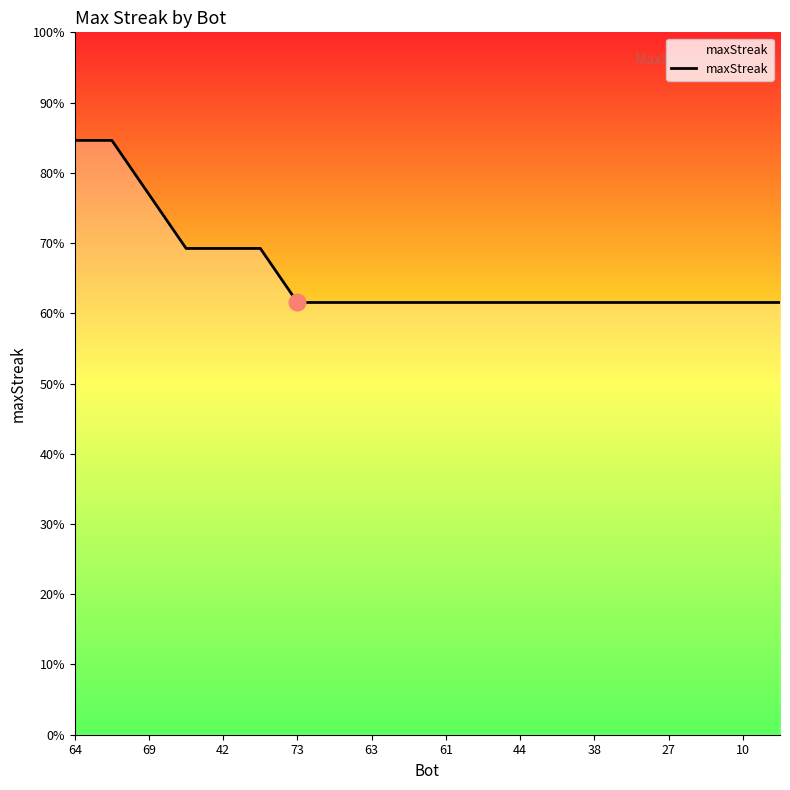

Does the chart display data point markers on the line(s)?

No